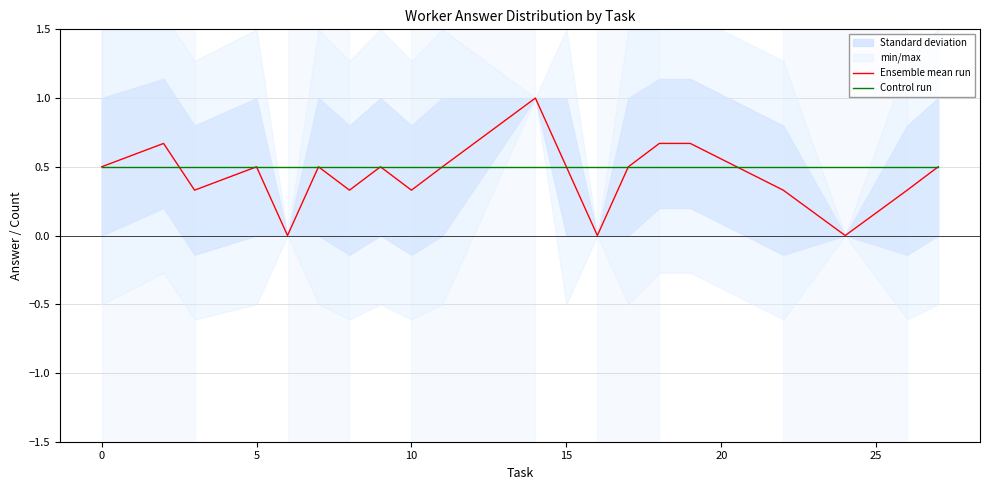

What is the lowest value of the Control run series?

0.5